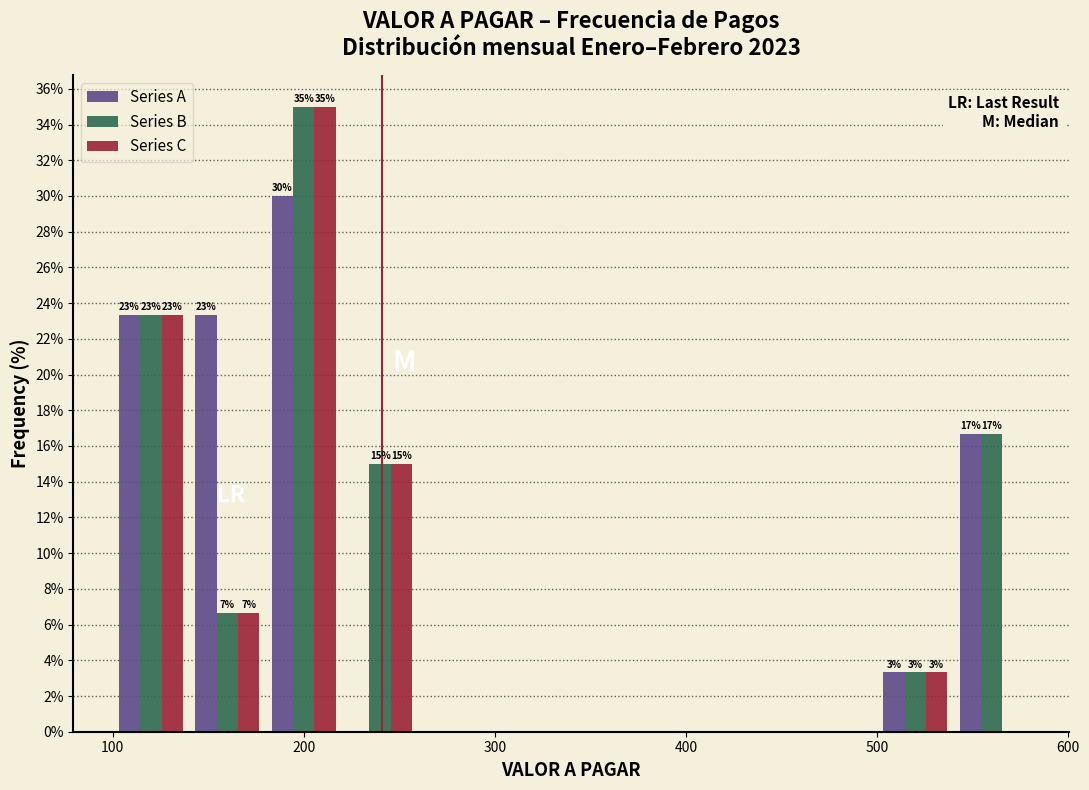

In the Series C series, which range on the x-axis has the tallest bar?

180 to 220